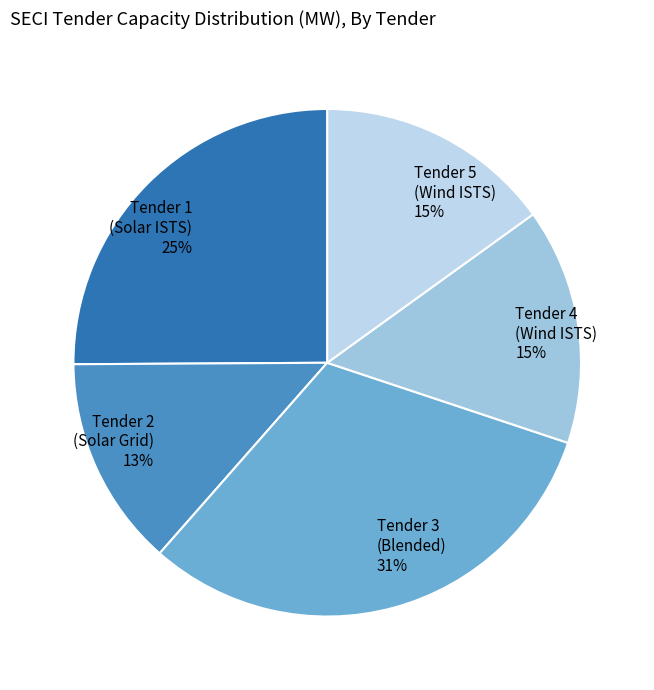

Is the sum of Tender 1 (Solar ISTS) and Tender 3 (Blended) greater than half?

Yes